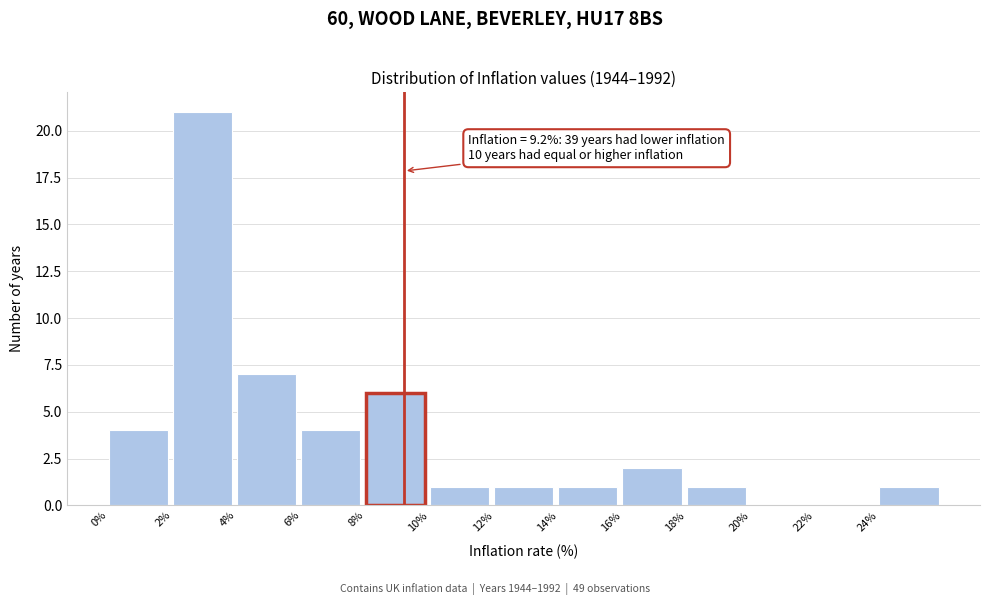

Which range on the x-axis has the tallest bar?

2 to 4